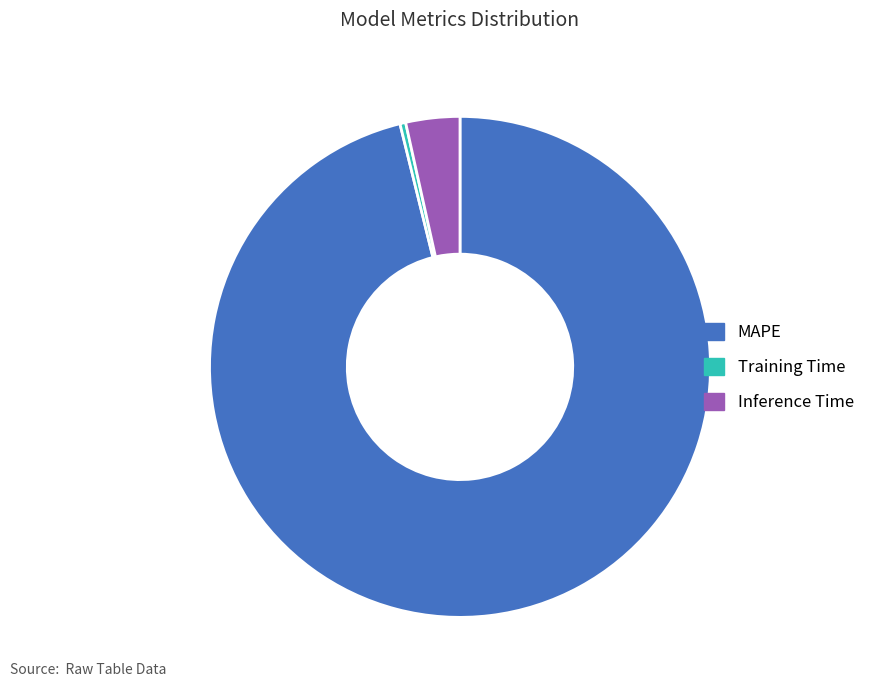

The Training Time slice represents 0% of the pie. True or false?

True